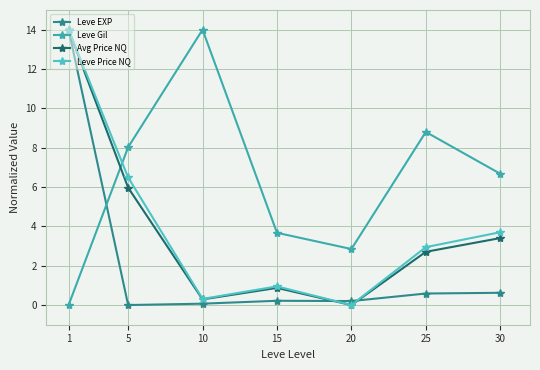

Rank the series at 1 from highest to lowest value.

Leve EXP, Avg Price NQ, Leve Price NQ, Leve Gil